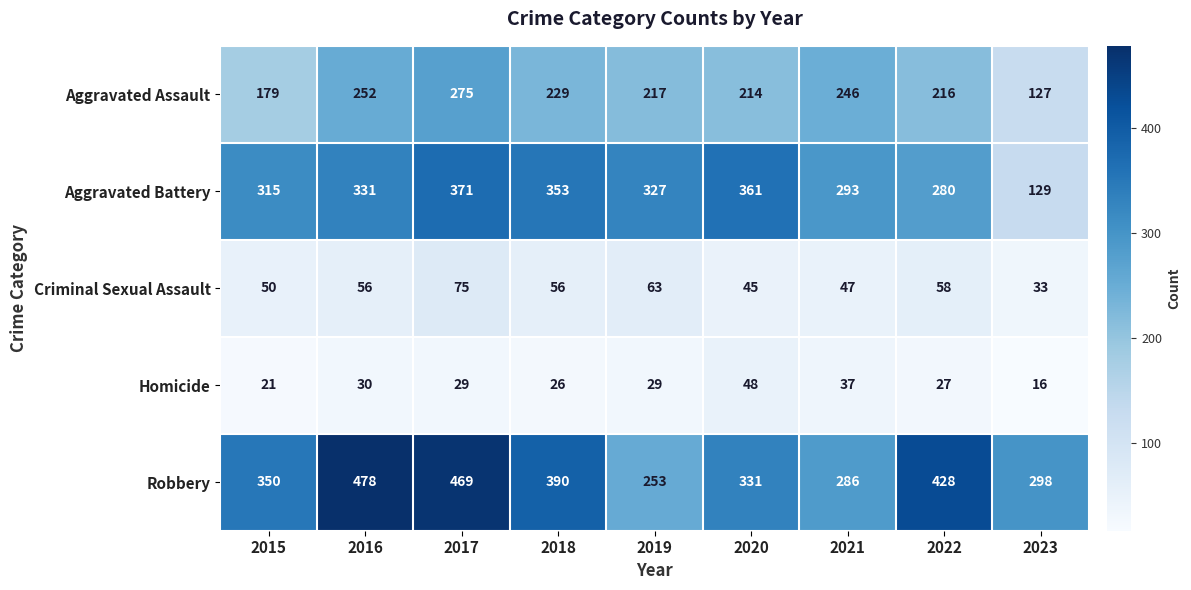

Which label corresponds to the largest value in the chart?

2016